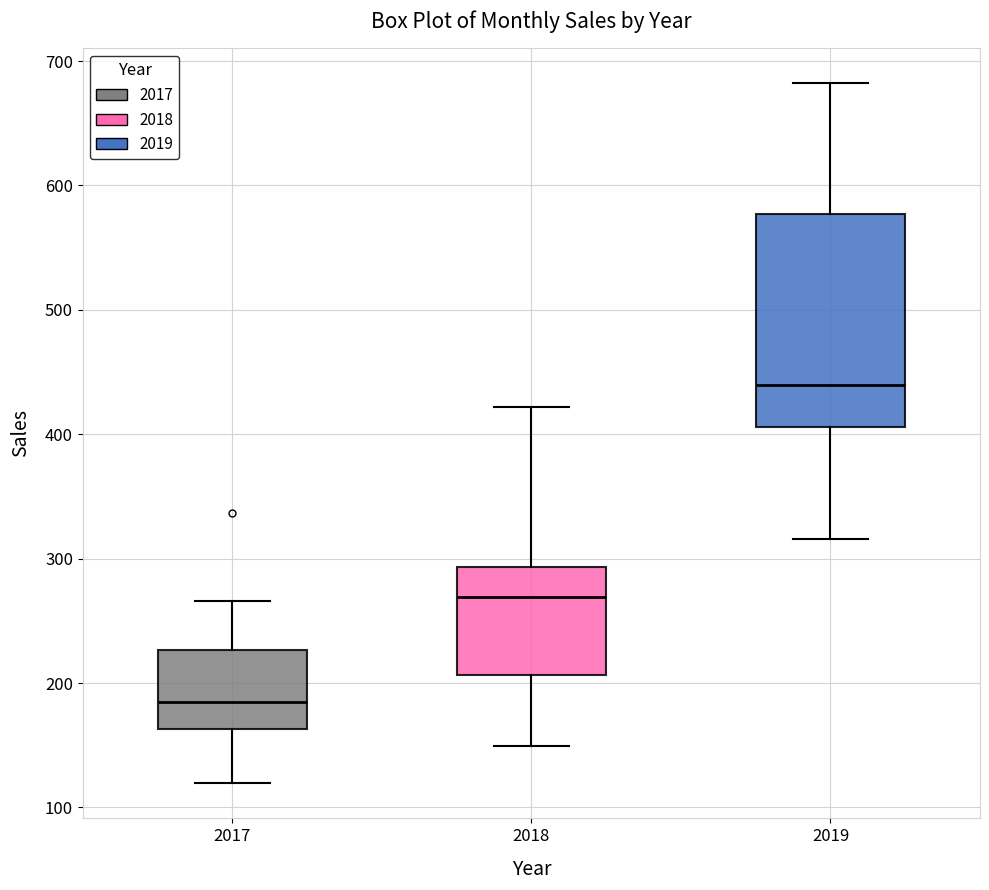

Which box is the tallest, from its lower edge to its upper edge?

2019